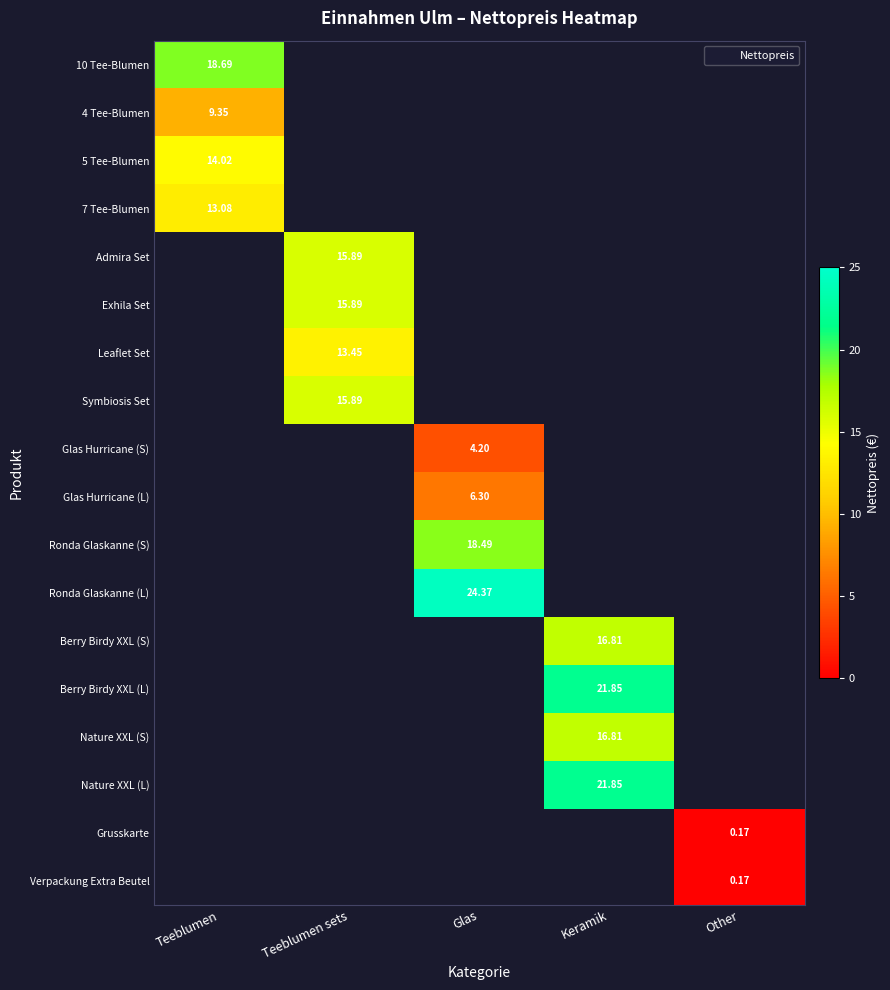

What is the maximum value shown in the chart?

24.4